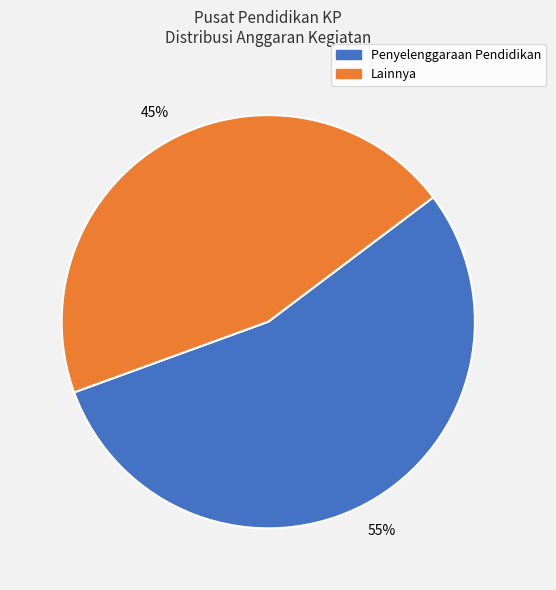

Does any single category account for the majority?

Yes